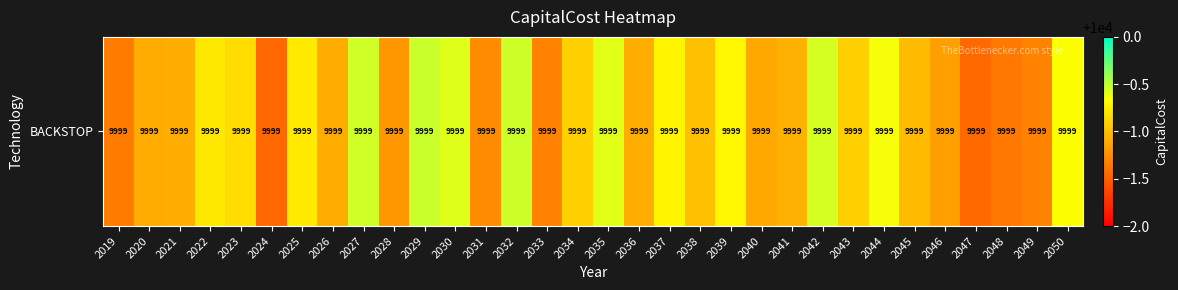

At which category does the chart reach its minimum across all series?

2024